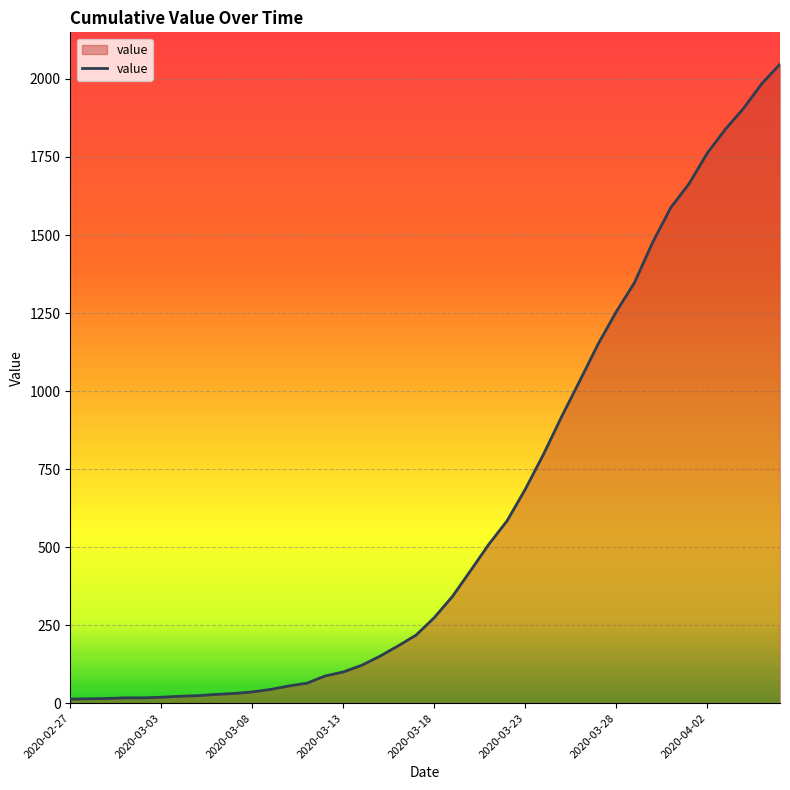

What is the difference between the maximum and minimum values?

2034